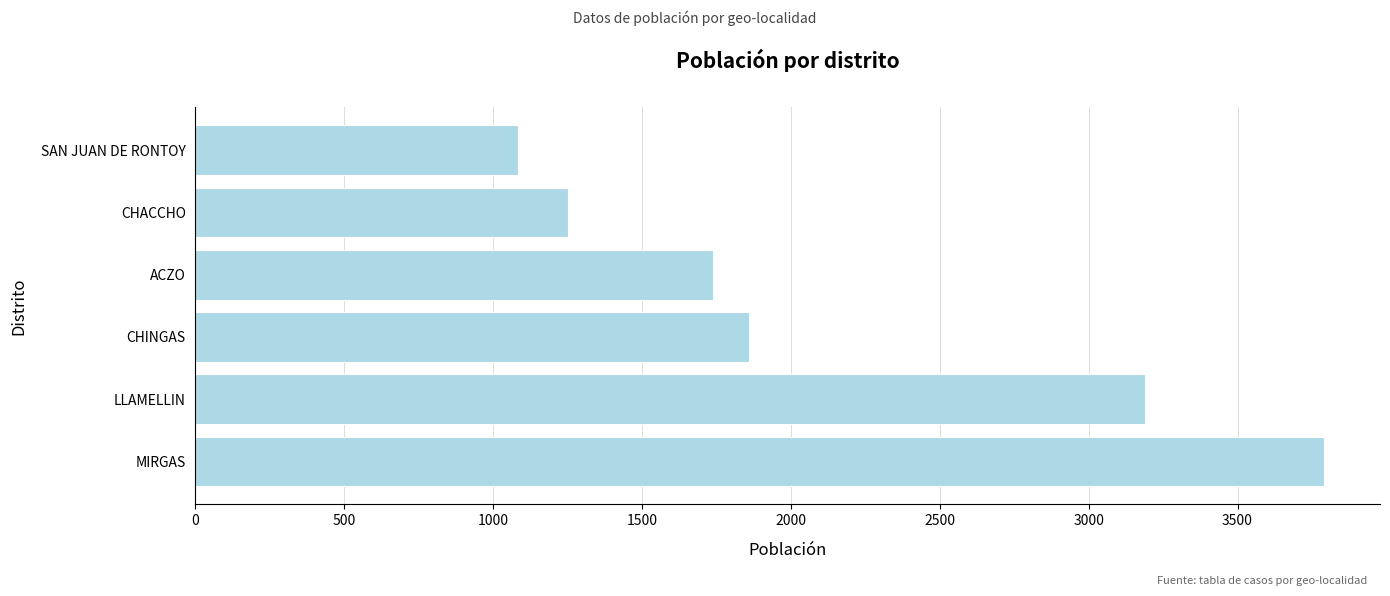

How many bars are there in total?

6